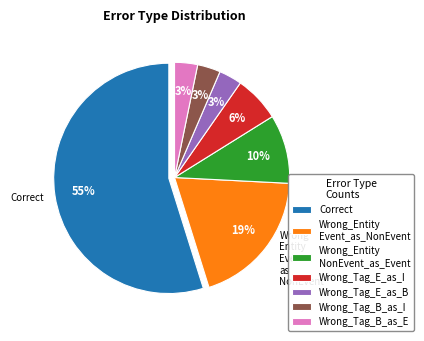

To the nearest percent, what is the average slice percentage?

14%